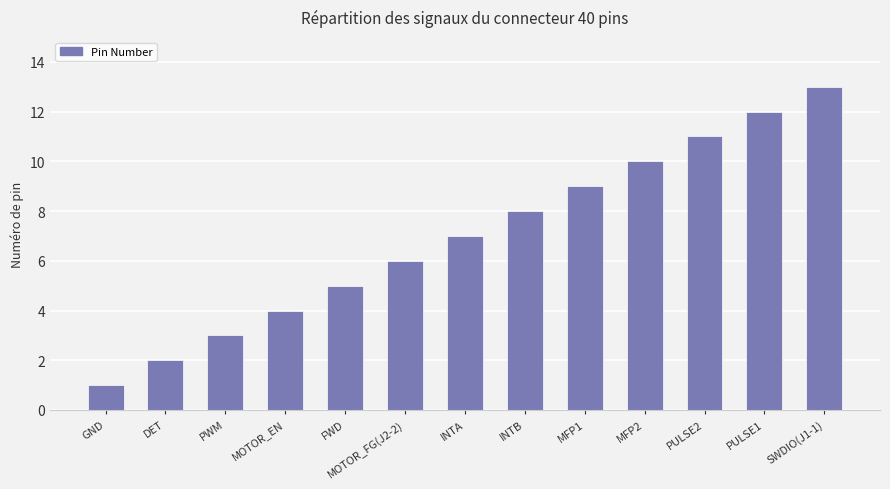

Reading left to right, transcribe all the data shown in this chart.

1	2	3	4	5	6	7	8	9	10	11	12	13